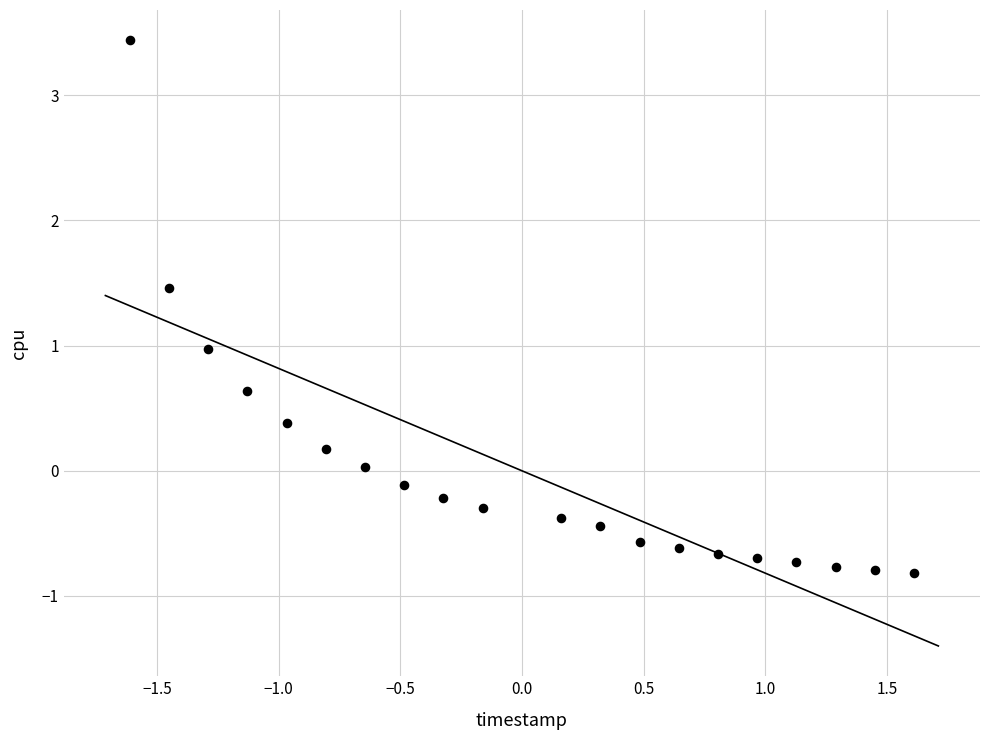

What is the range of X values (max minus min)?

3.2